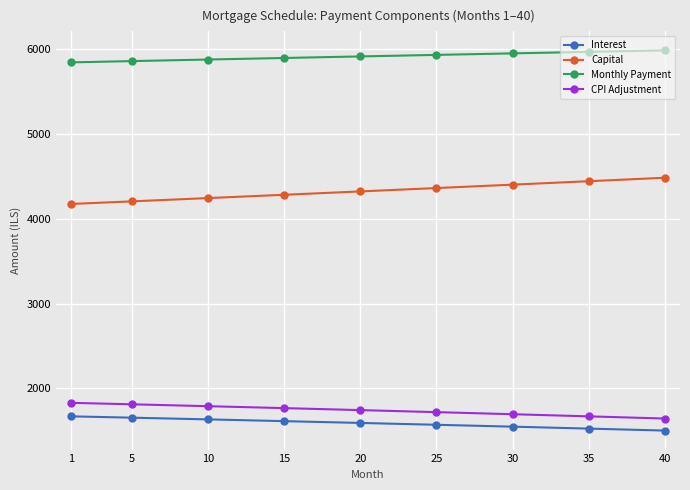

What is the value of the Monthly Payment point at the 2nd from the left?

5859.0